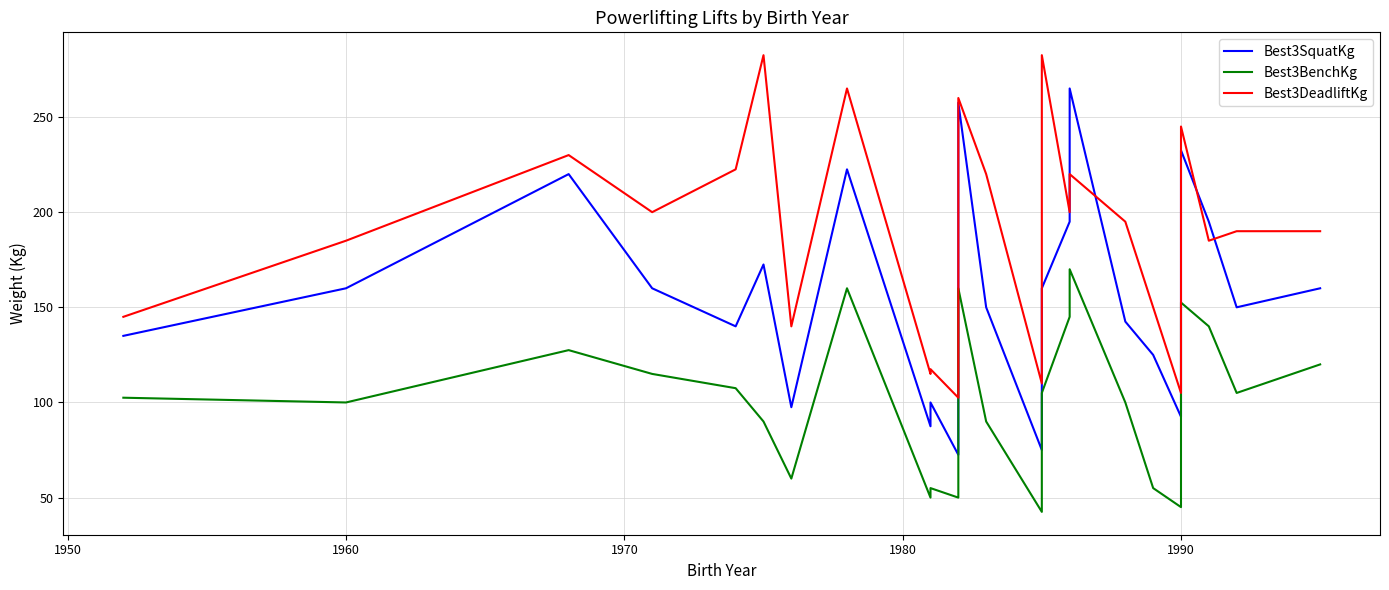

What is the difference between the maximum and minimum values in the Best3DeadliftKg series?

180.0